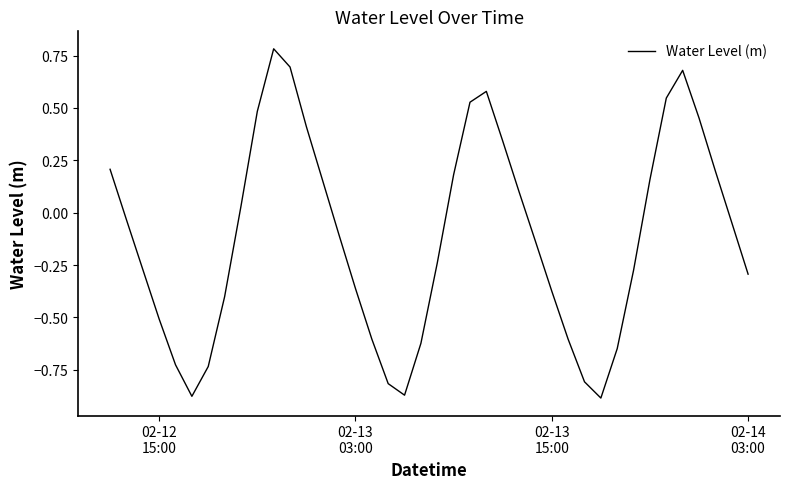

What is the maximum value shown in the chart?

0.8